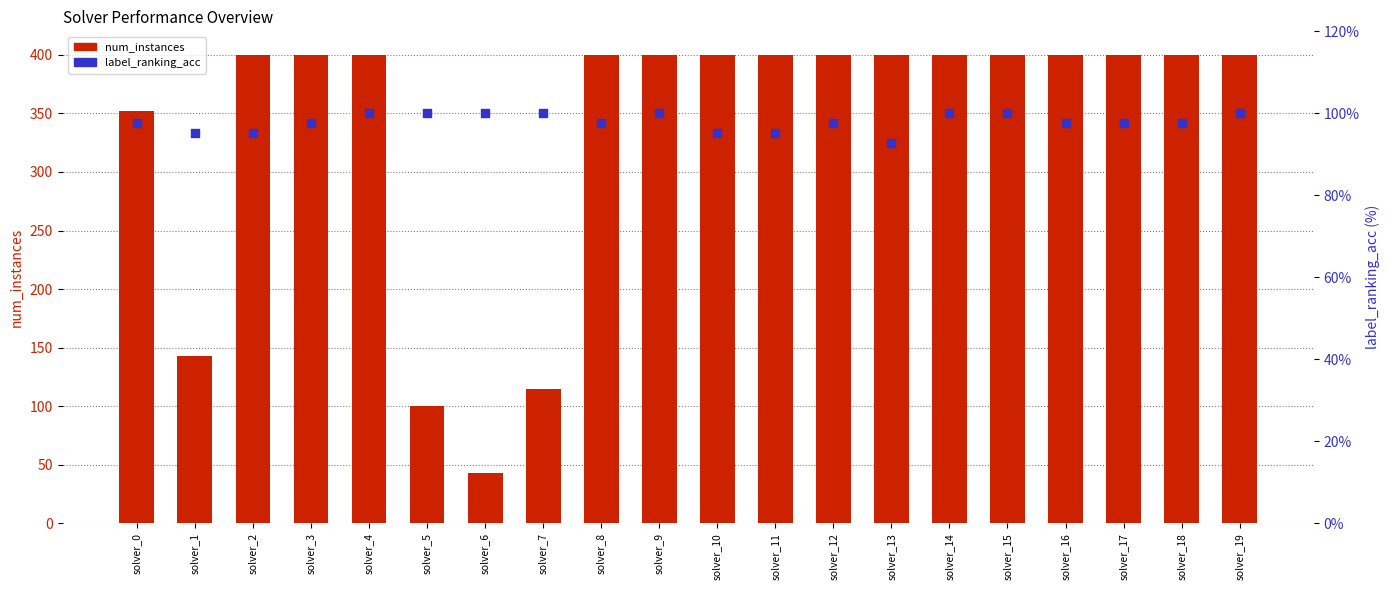

What are all the series names shown in the legend?

num_instances, label_ranking_acc